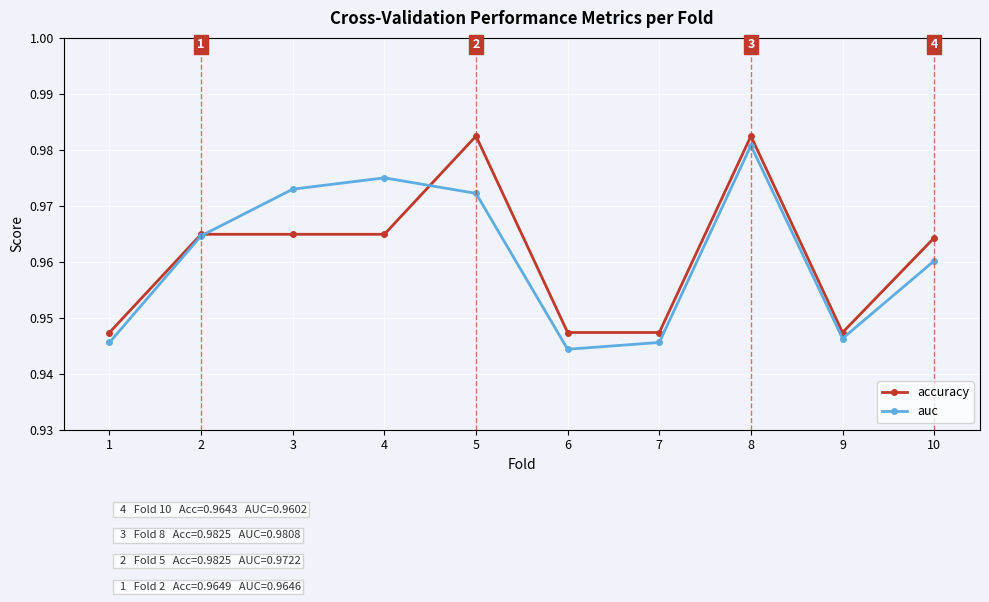

The value of accuracy at 5 is 1.3. True or false?

False